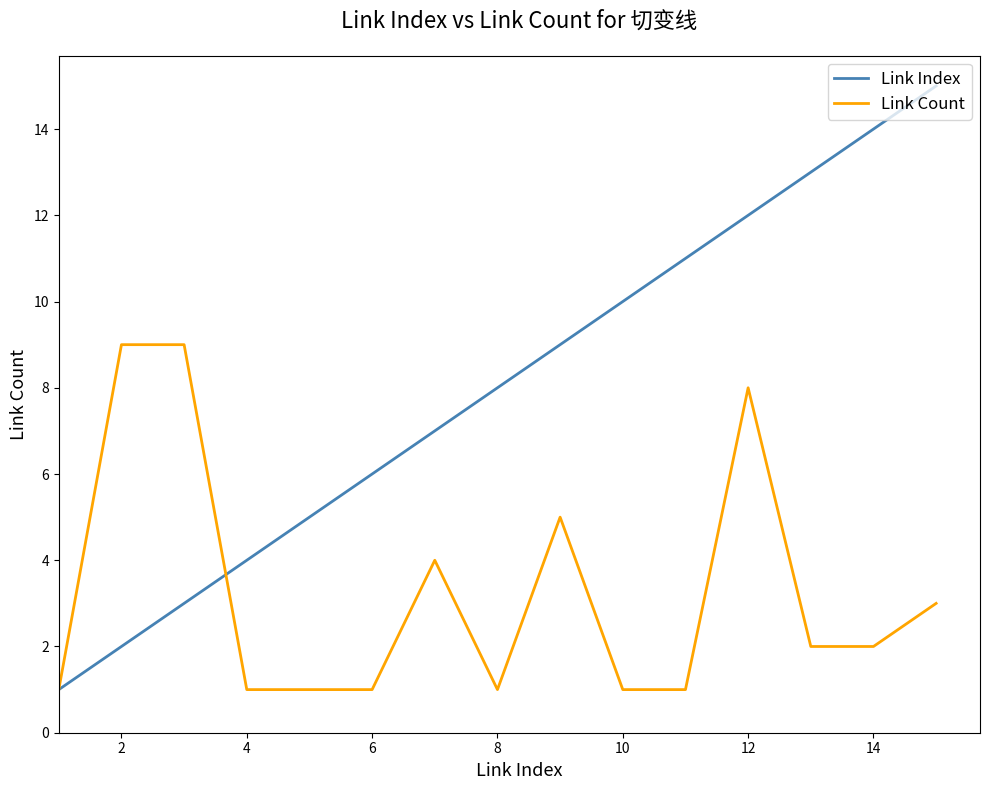

What is the difference between the maximum and minimum values in the Link Index series?

14